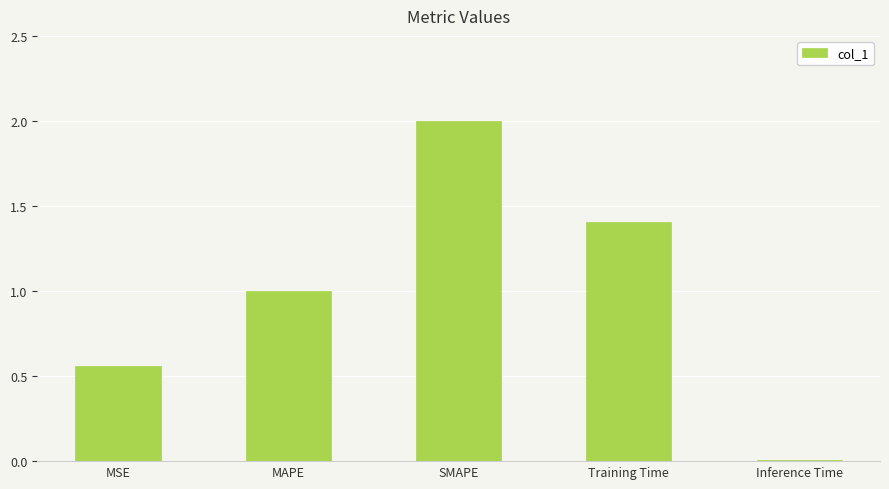

List the labels in order of value, smallest first.

Inference Time, MSE, MAPE, Training Time, SMAPE